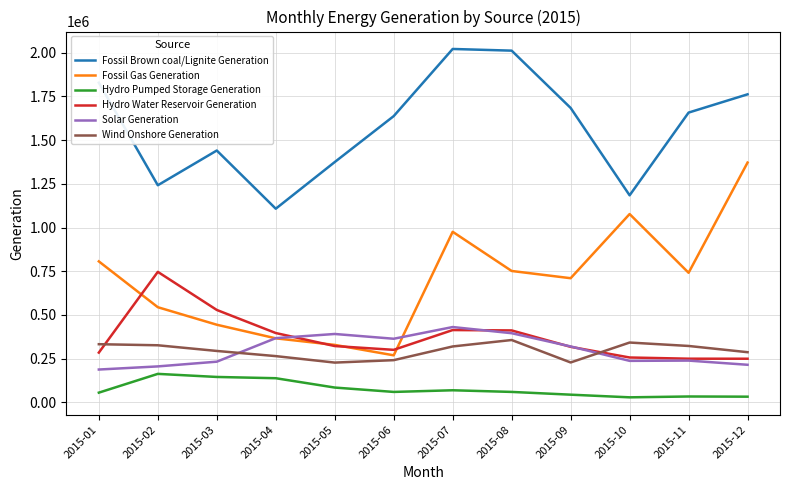

True or false: Solar Generation and Wind Onshore Generation cross at least once.

True